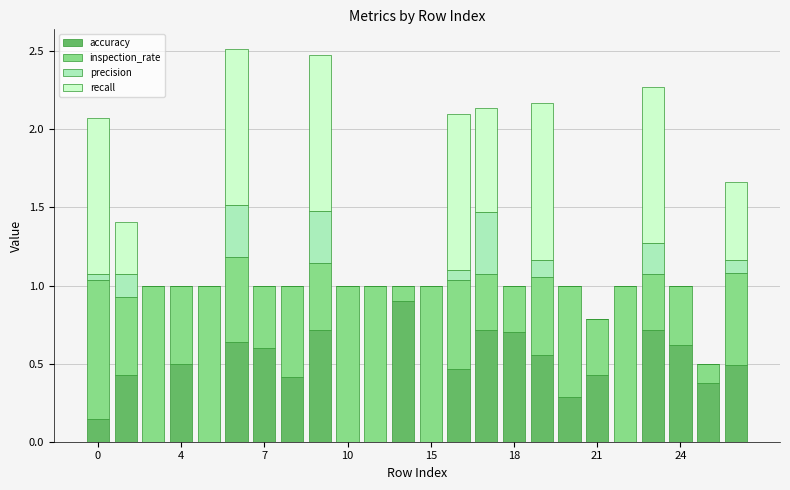

What are all the series names shown in the legend?

accuracy, inspection_rate, precision, recall